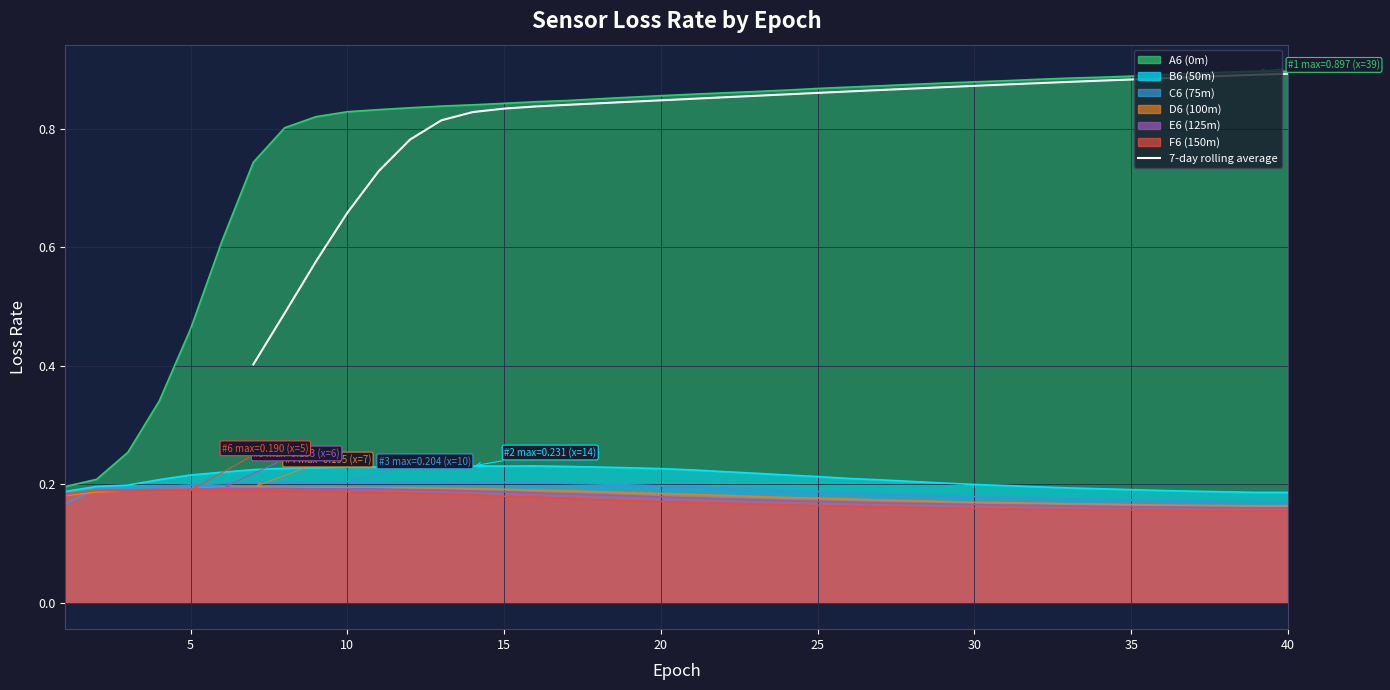

What is the approximate value at 20?

0.9